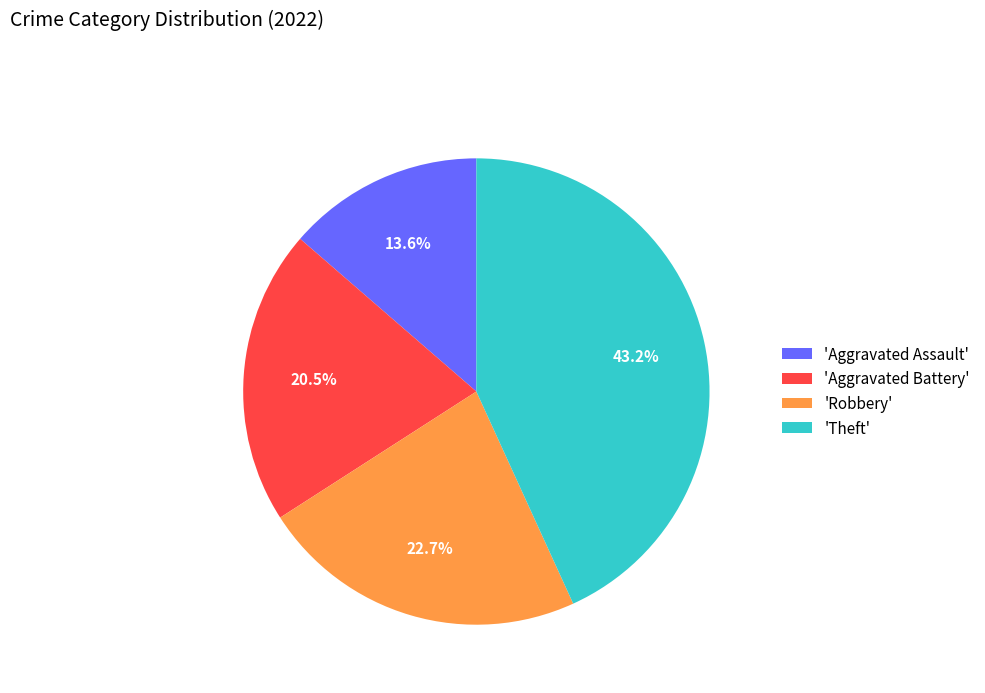

Which slice is the smallest?

'Aggravated Assault'